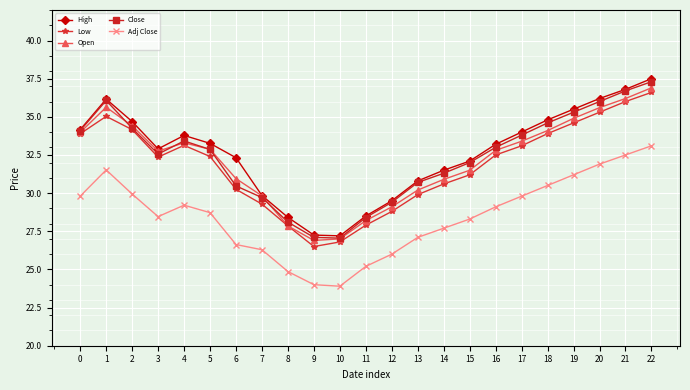

What is the total value across all series at 14?

152.0